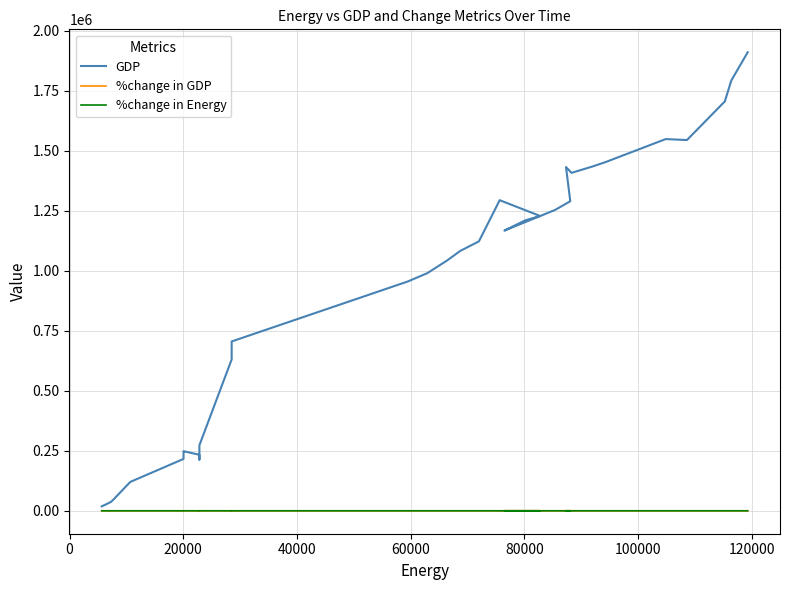

What are all the series names shown in the legend?

GDP, %change in GDP, %change in Energy